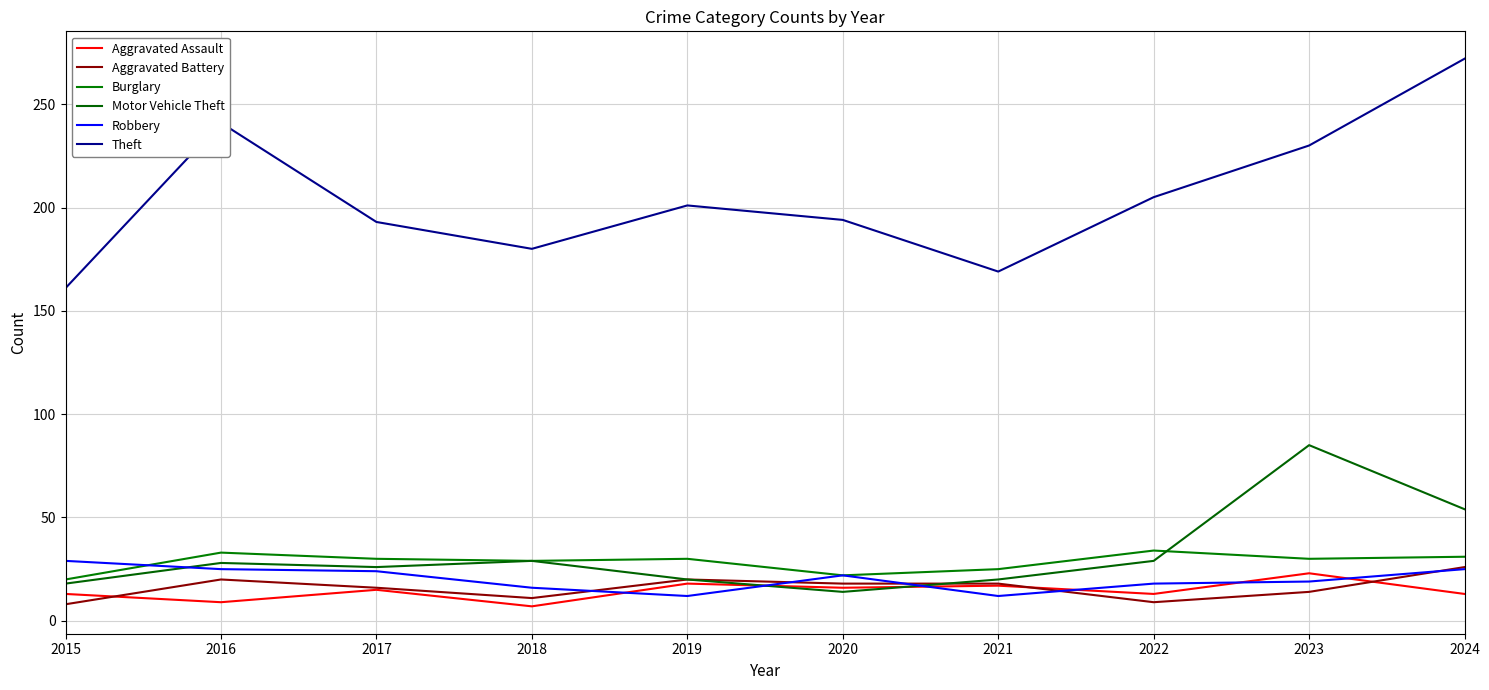

What are all the series names shown in the legend?

Aggravated Assault, Aggravated Battery, Burglary, Motor Vehicle Theft, Robbery, Theft